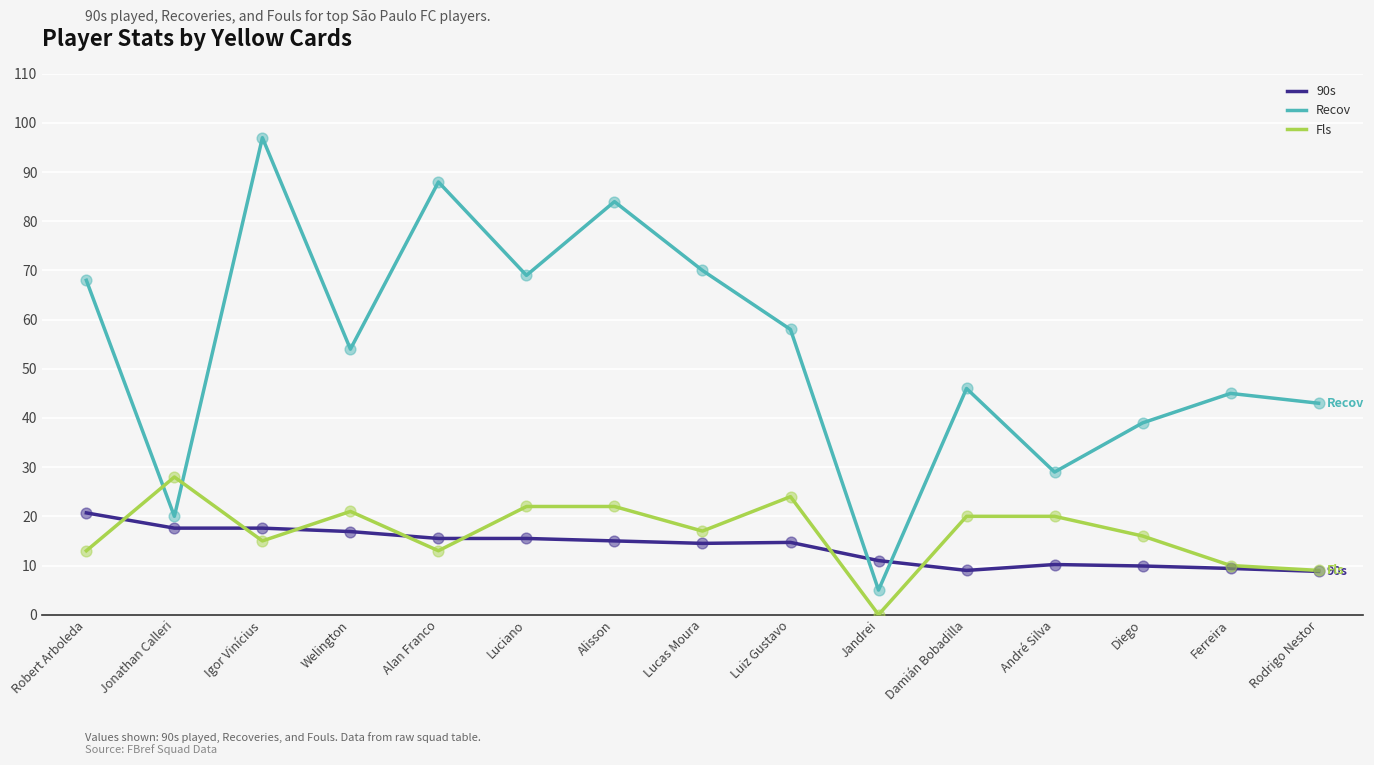

Is the value of Recov at Igor Vinícius greater than the value of Fls at Alisson?

Yes